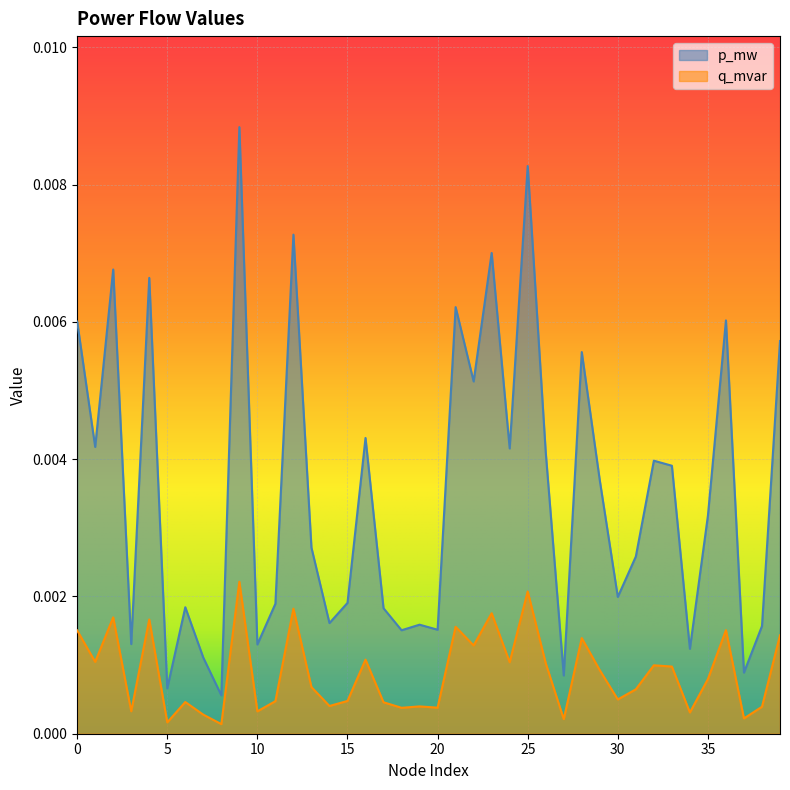

What are all the series names shown in the legend?

p_mw, q_mvar